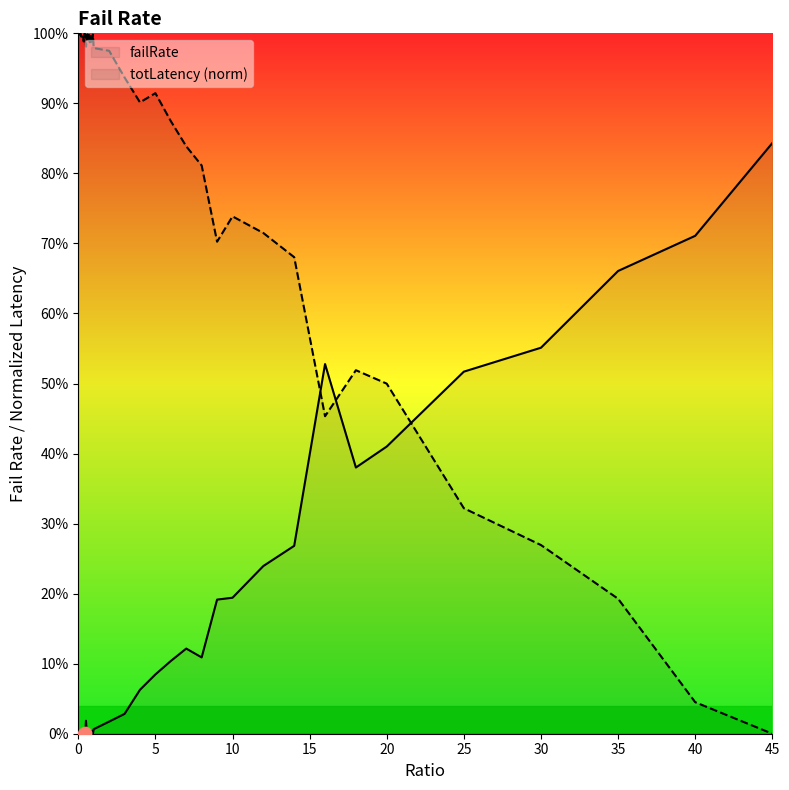

Is the value of totLatency at 10 greater than the value of failRate at 0.35?

Yes